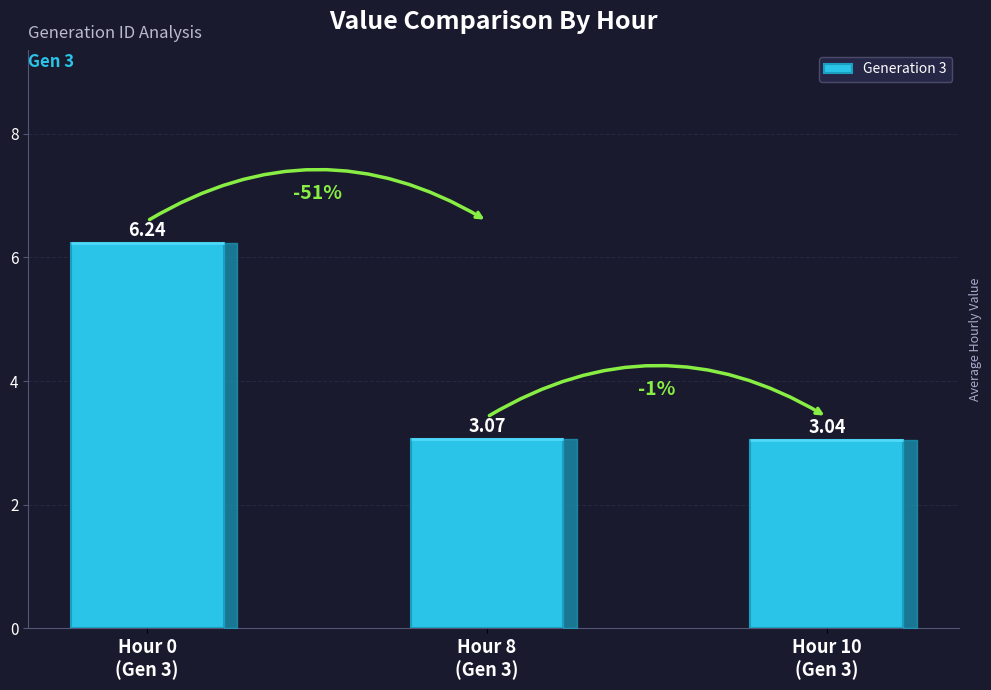

What is the difference between the maximum and minimum values?

3.2